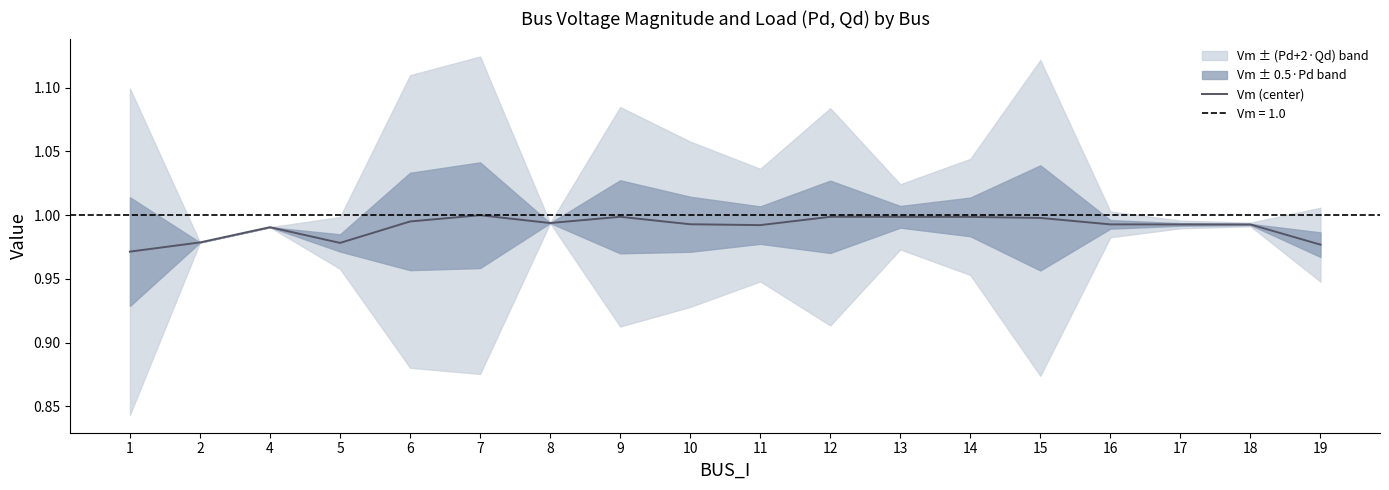

At which category does the chart reach its minimum across all series?

1